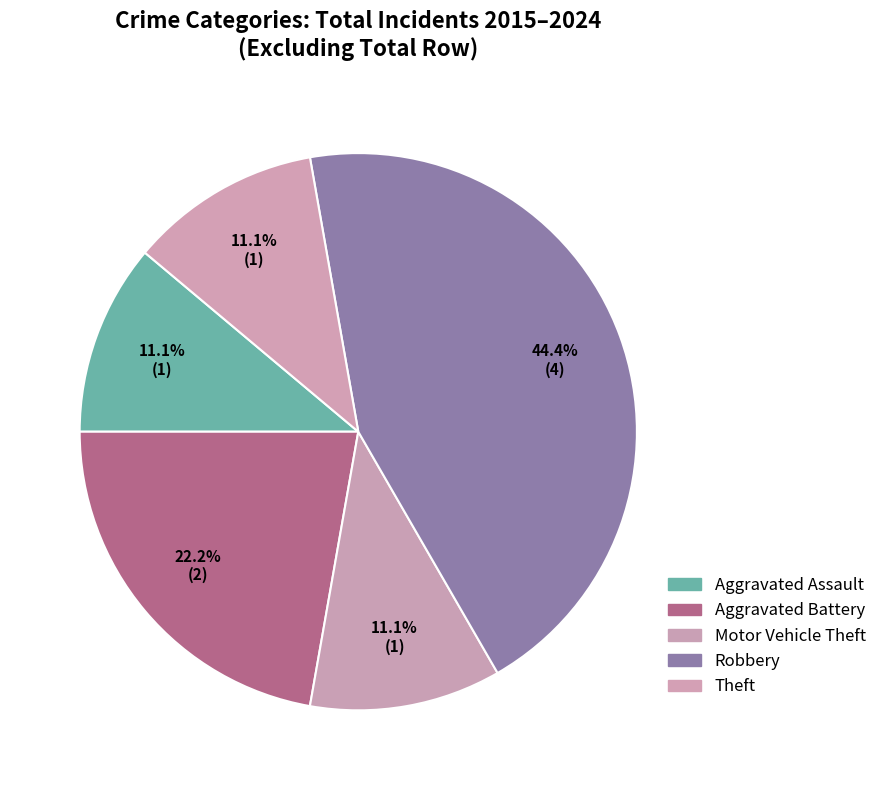

How many slices are in this pie chart?

5